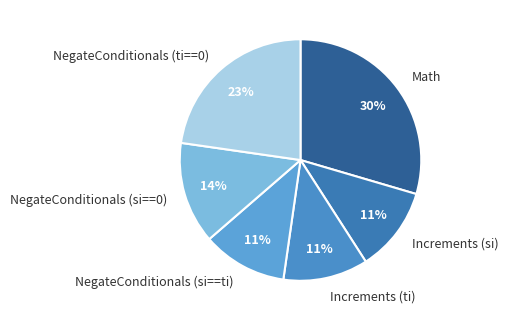

Which slice is the largest?

Math